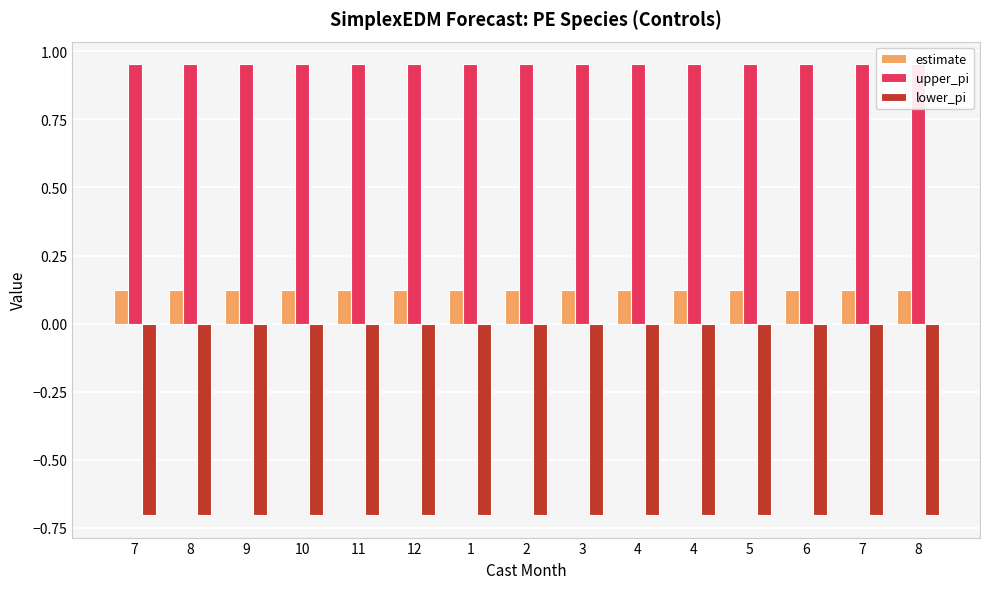

Rank the categories by estimate value from lowest to highest.

7, 8, 9, 10, 11, 12, 1, 2, 3, 4, 4, 5, 6, 7, 8